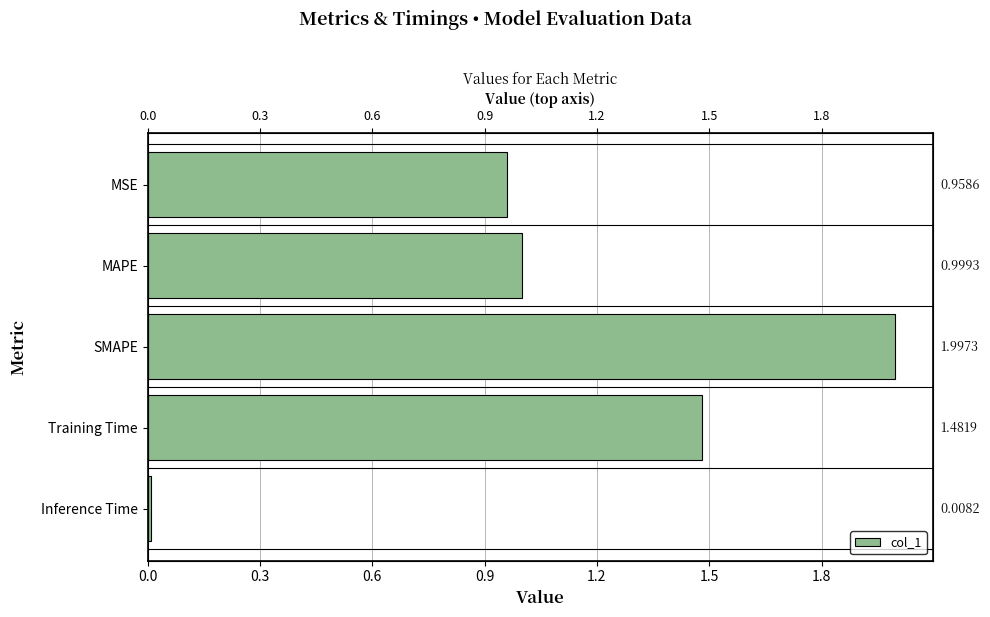

What is the difference between the maximum and minimum values?

2.0